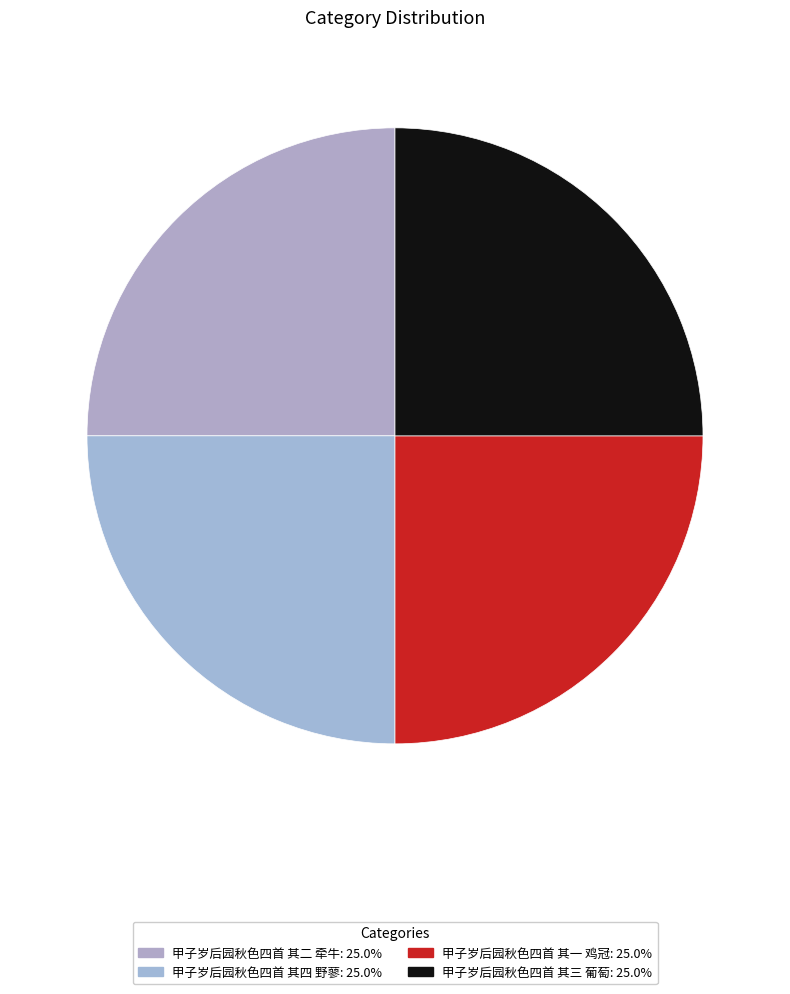

Is 甲子岁后园秋色四首 其三 葡萄 the majority of the pie?

No